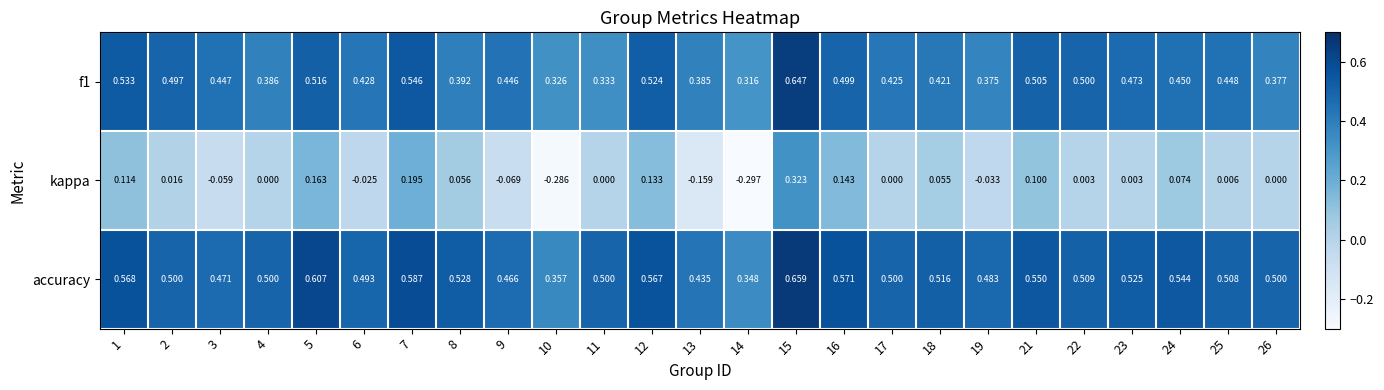

Between 6 and 17, which series saw the biggest shift?

kappa